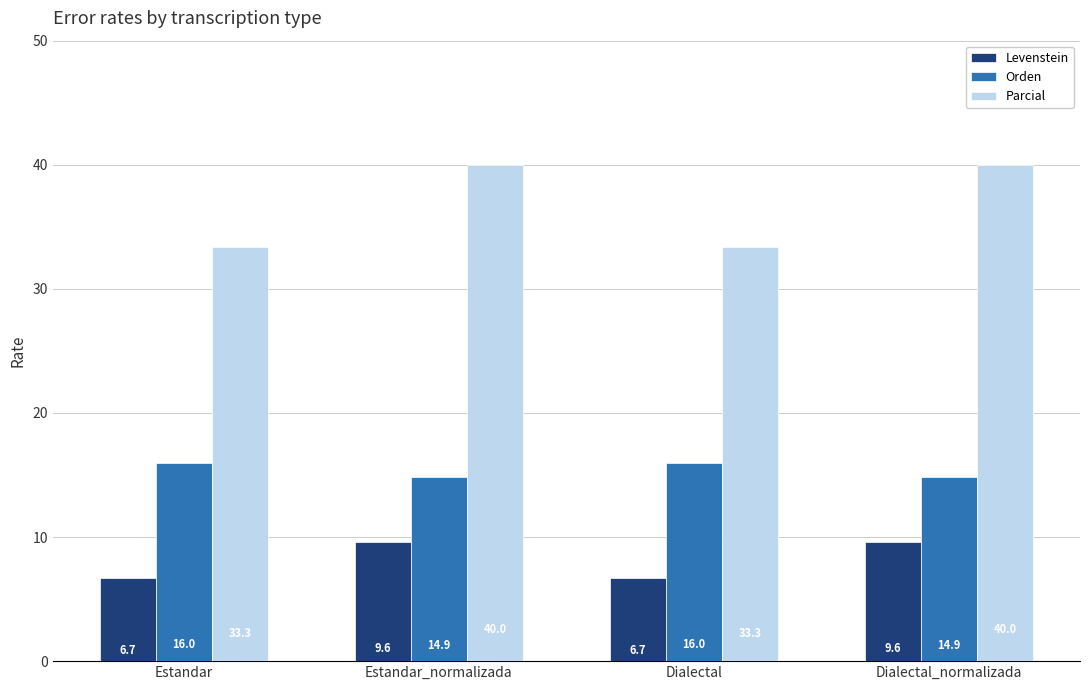

What is the difference between the highest and lowest values at Dialectal_normalizada?

30.4